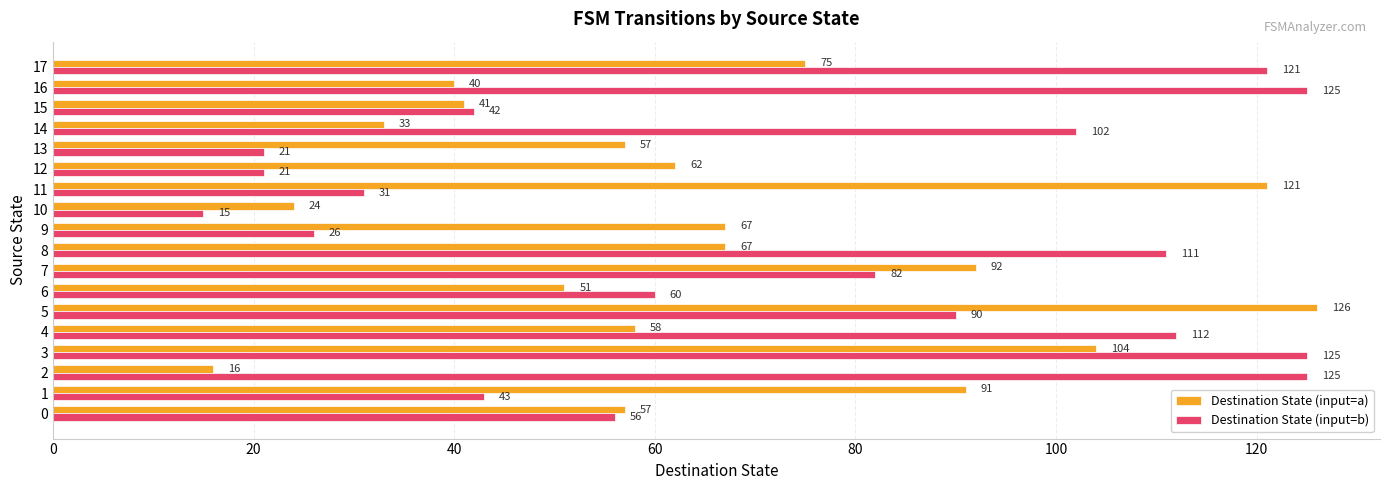

At which label does Destination State (input=a) reach its minimum?

2